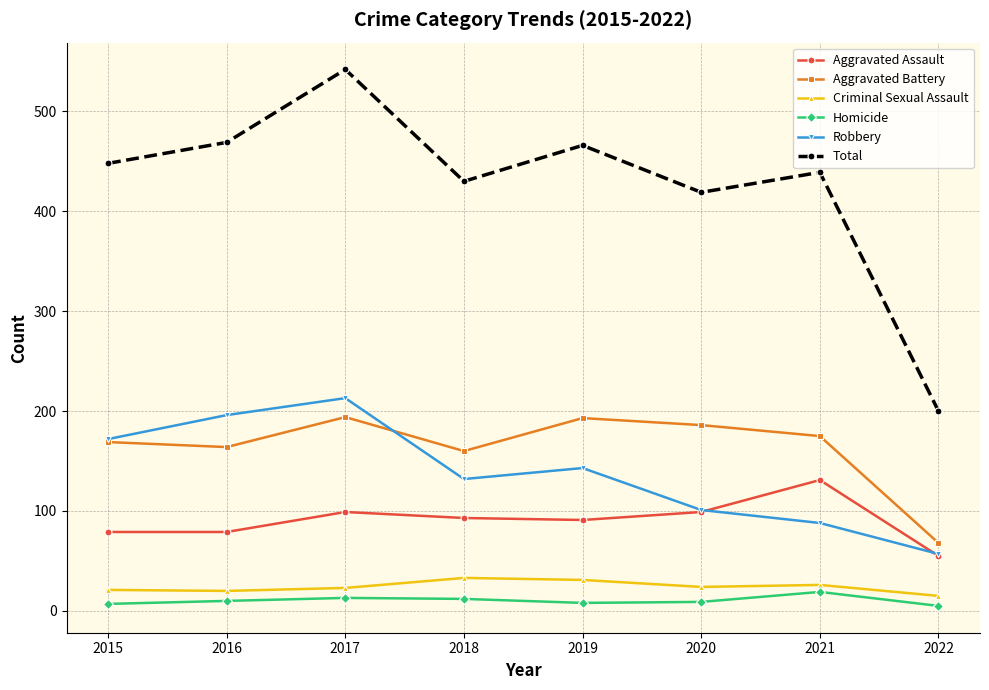

What is the total value across all series at 2015?

896